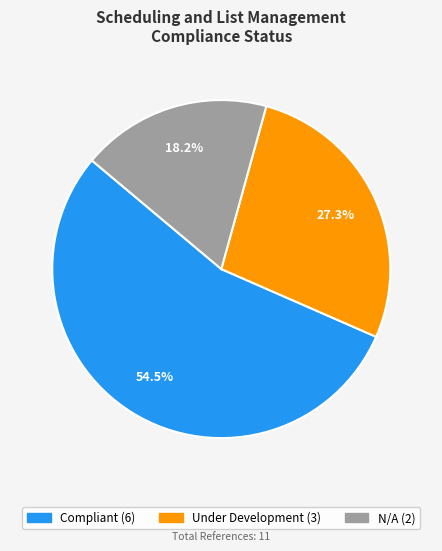

True or false: Under Development accounts for 41% of the total.

False